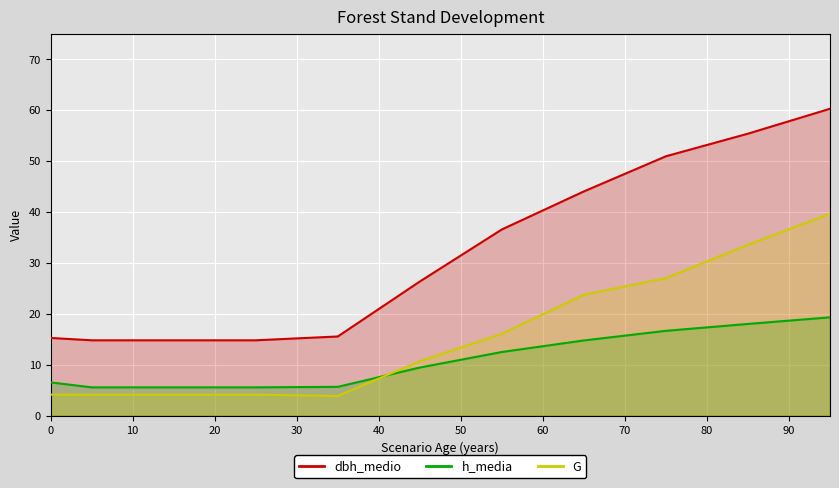

In G, how many points are lower than both neighbors (excluding endpoints)?

1